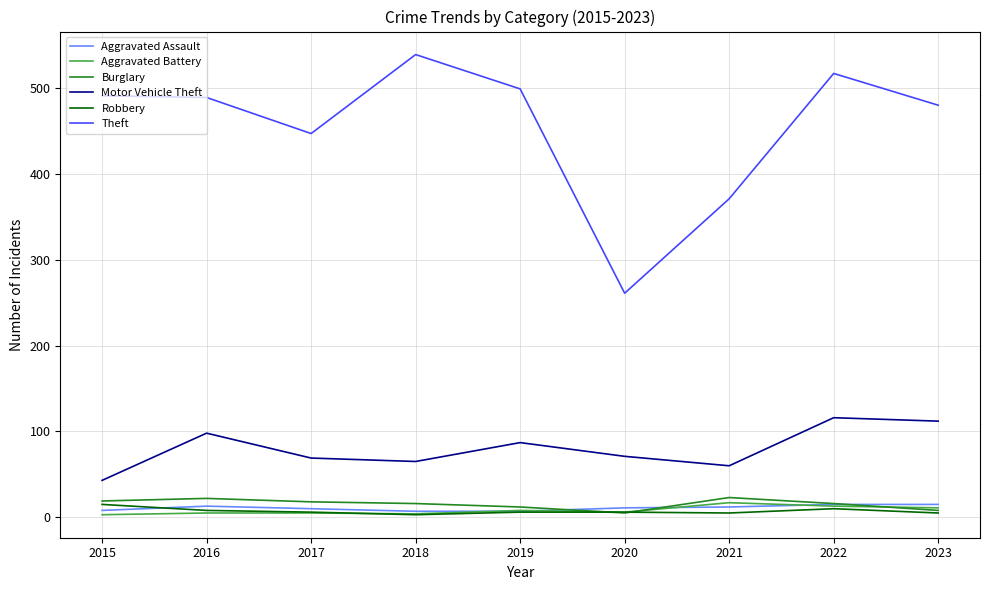

What are all the series names shown in the legend?

Aggravated Assault, Aggravated Battery, Burglary, Motor Vehicle Theft, Robbery, Theft